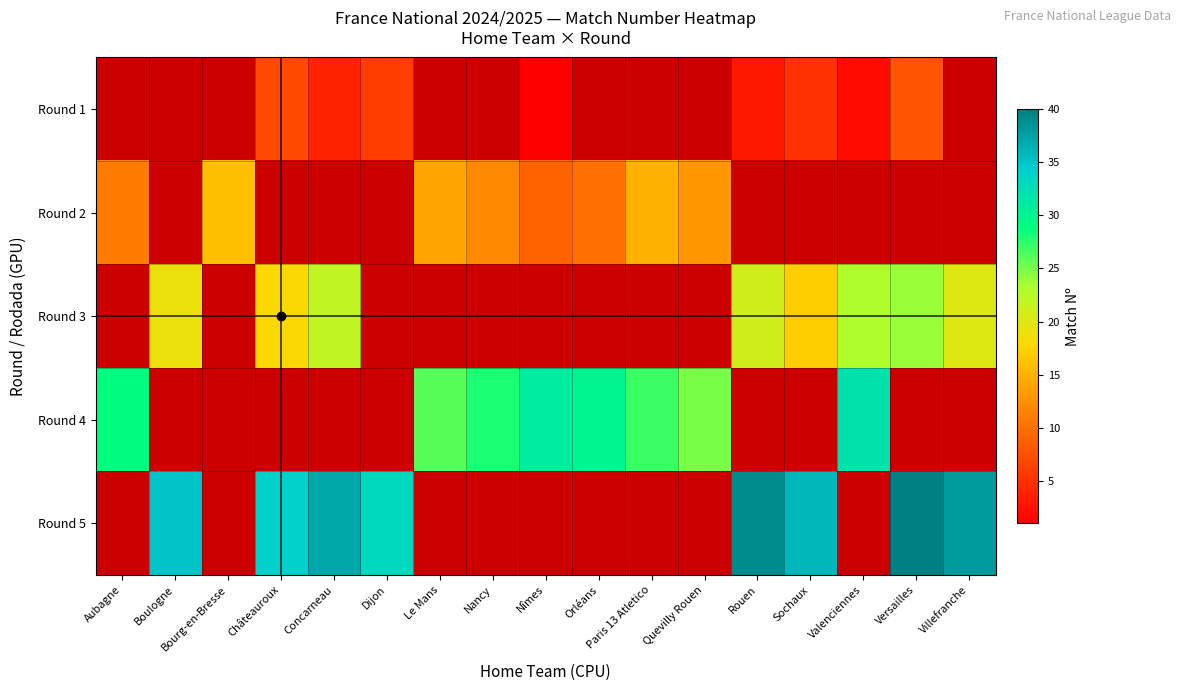

Which category has the lowest value across all series?

Nîmes